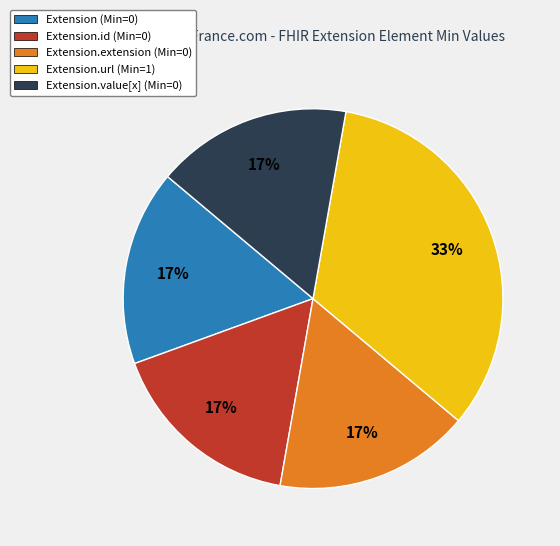

True or false: Extension.url (Min=1) accounts for 26% of the total.

False